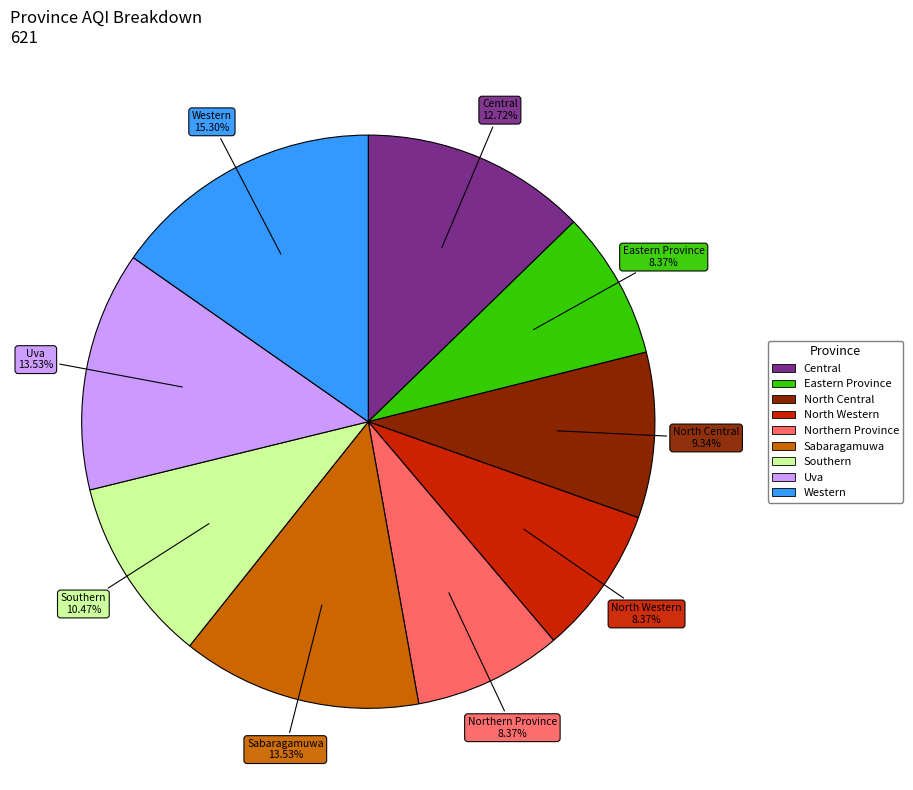

To the nearest percent, what is the difference between the largest and smallest slice percentages?

7%